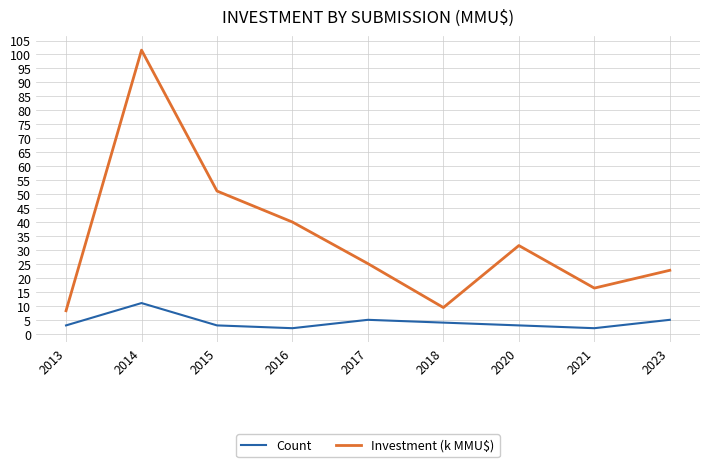

At which category is the sum across all series the highest?

2014